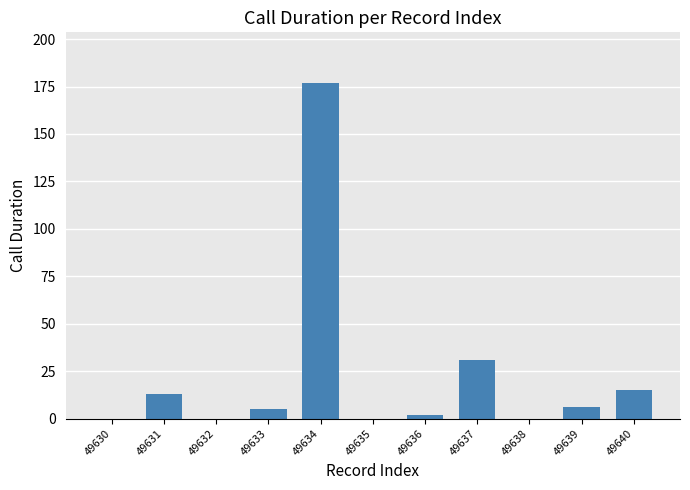

Is it true that the value at 49635 is 0?

True